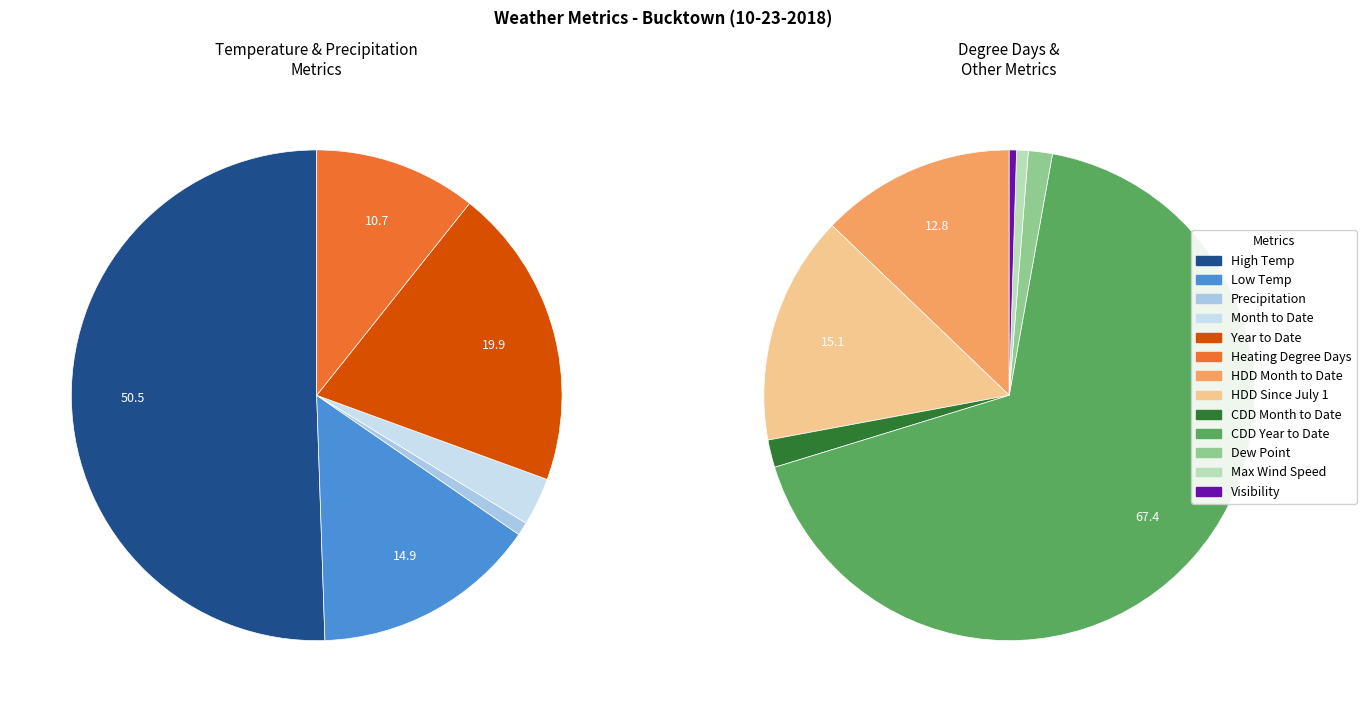

Which slice is the smallest?

Precipitation